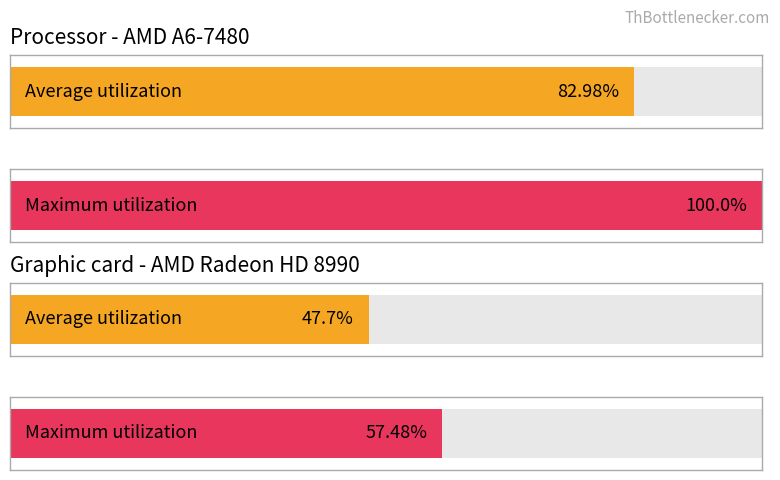

Rank the categories by Average utilization value from lowest to highest.

1, 0